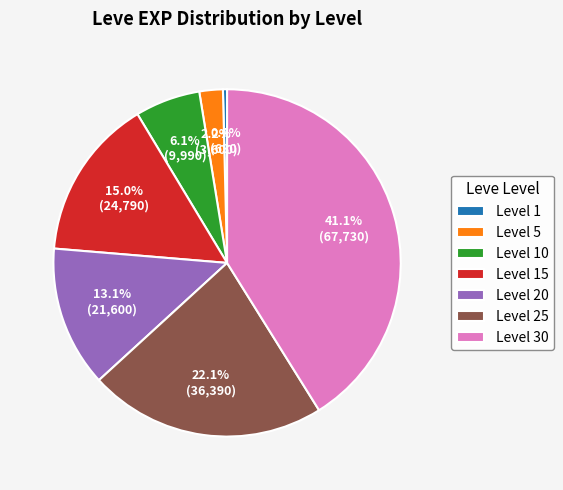

Rank the categories by value from lowest to highest.

Level 1, Level 5, Level 10, Level 20, Level 15, Level 25, Level 30